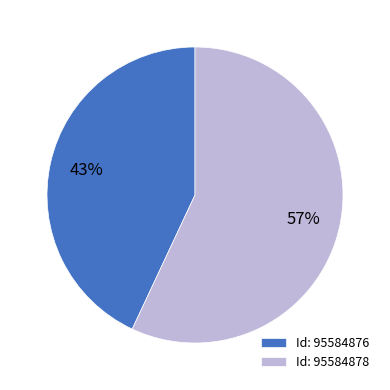

How many slices are in this pie chart?

2